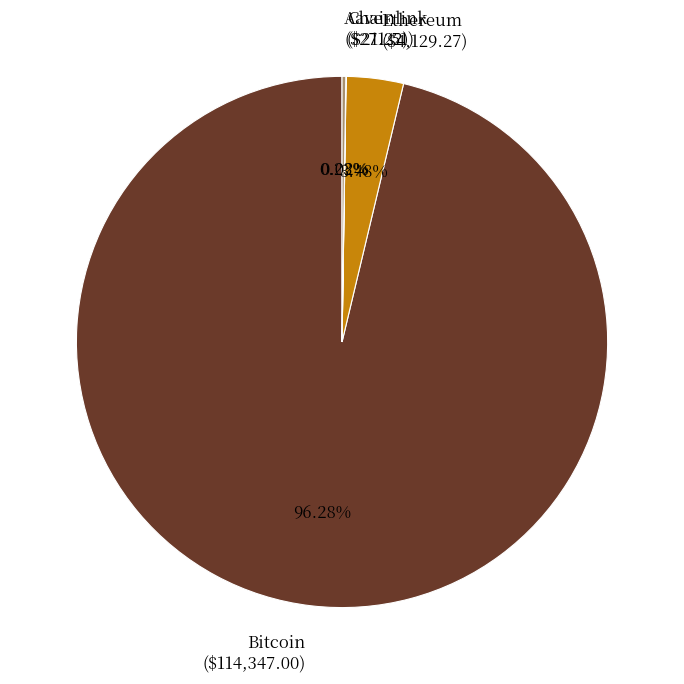

Between Ethereum and Bitcoin, which is larger?

Bitcoin